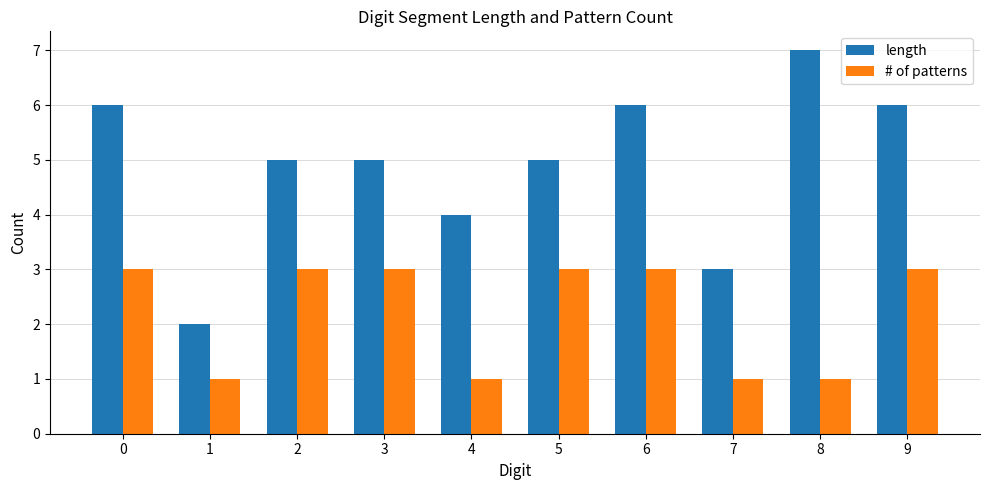

Which series has the widest spread of values?

length